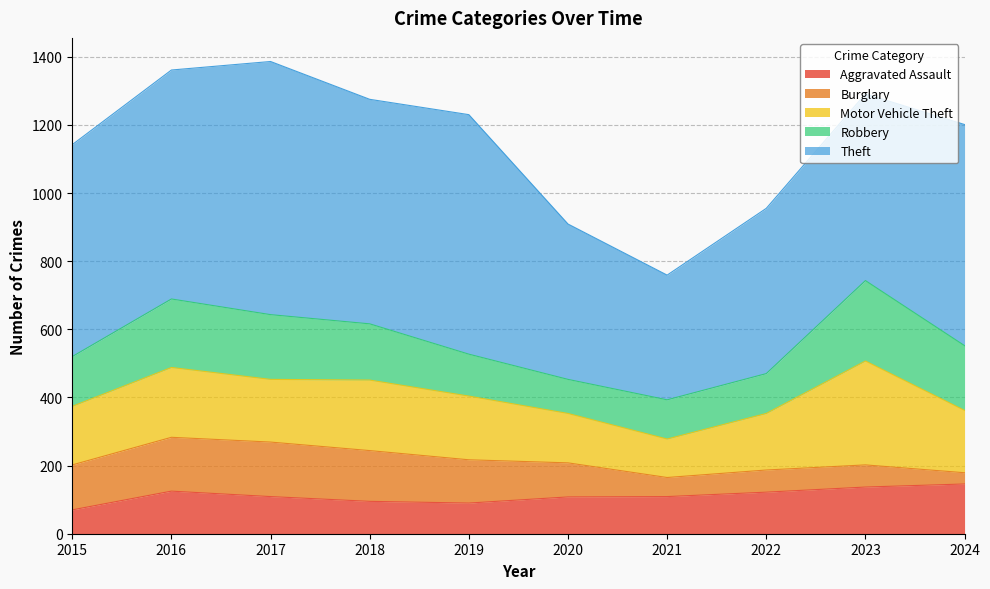

Between which two adjacent categories do Aggravated Assault and Burglary first intersect?

2019 and 2020